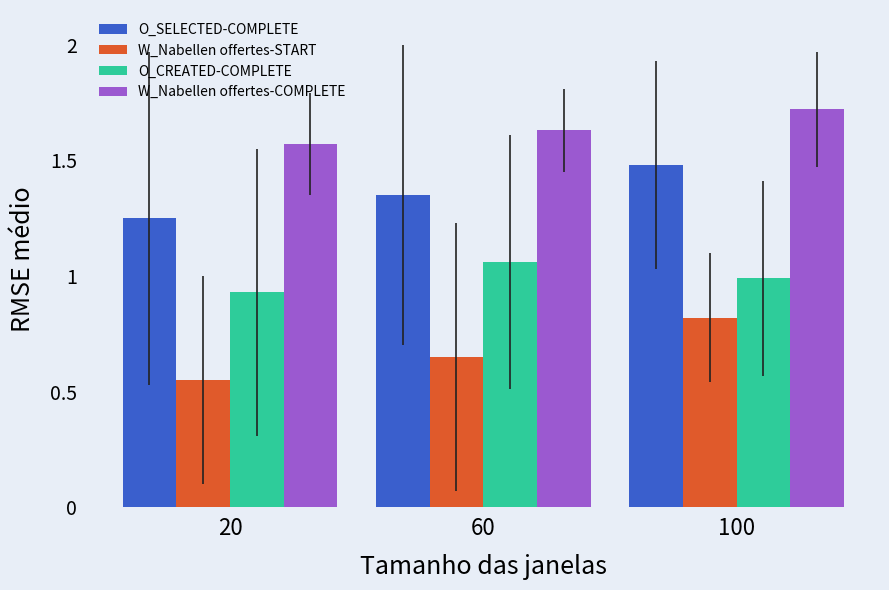

Which series has the largest range (max minus min)?

W_Nabellen offertes-START